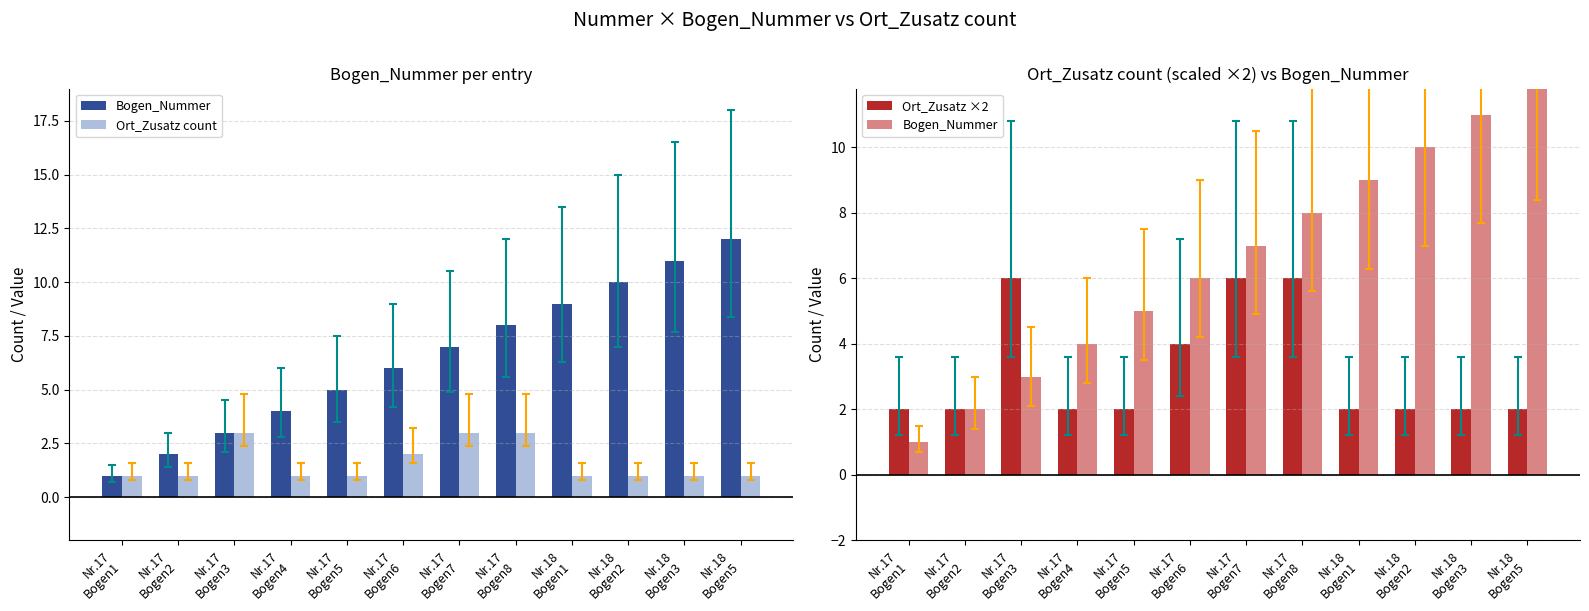

What are all the series names shown in the legend?

Bogen_Nummer, Ort_Zusatz count, Ort_Zusatz ×2